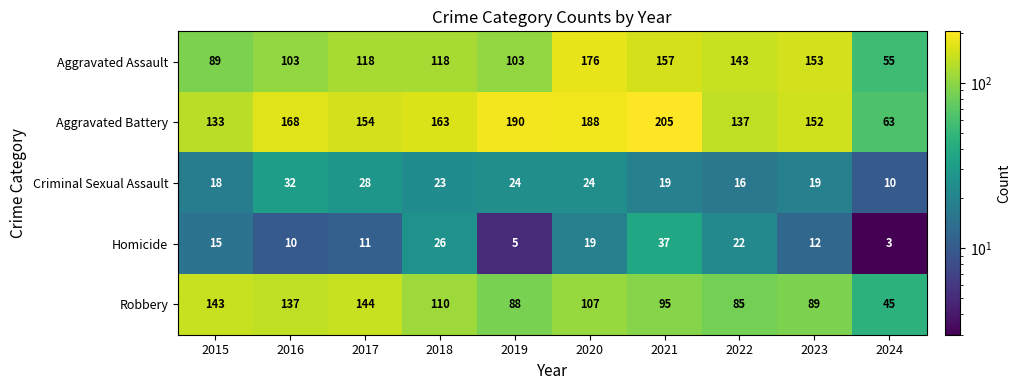

The Aggravated Battery series shows 237 at 2023. True or false?

False